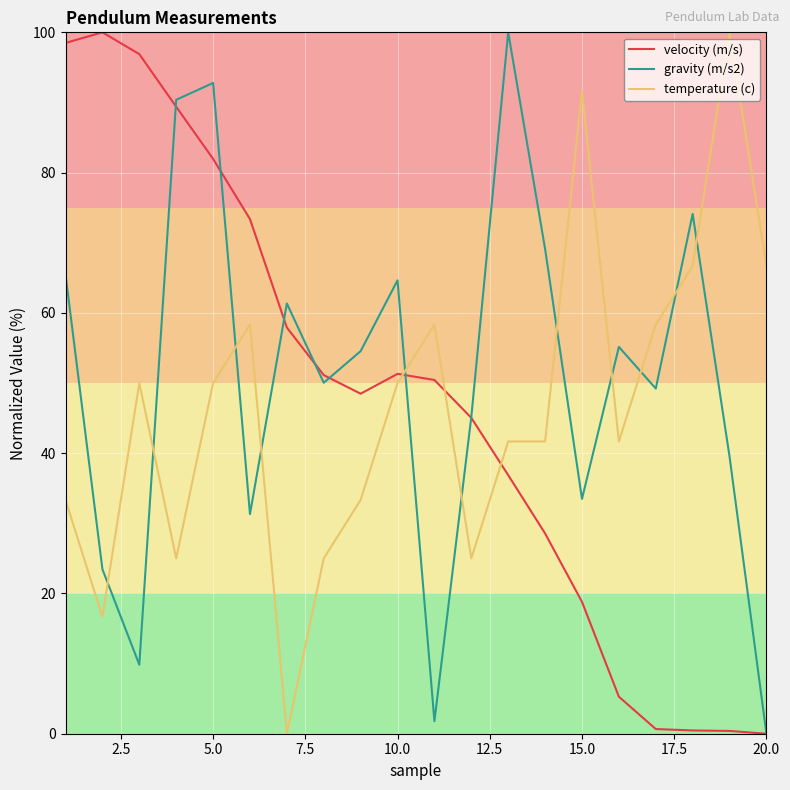

Does the chart display data point markers on the line(s)?

No